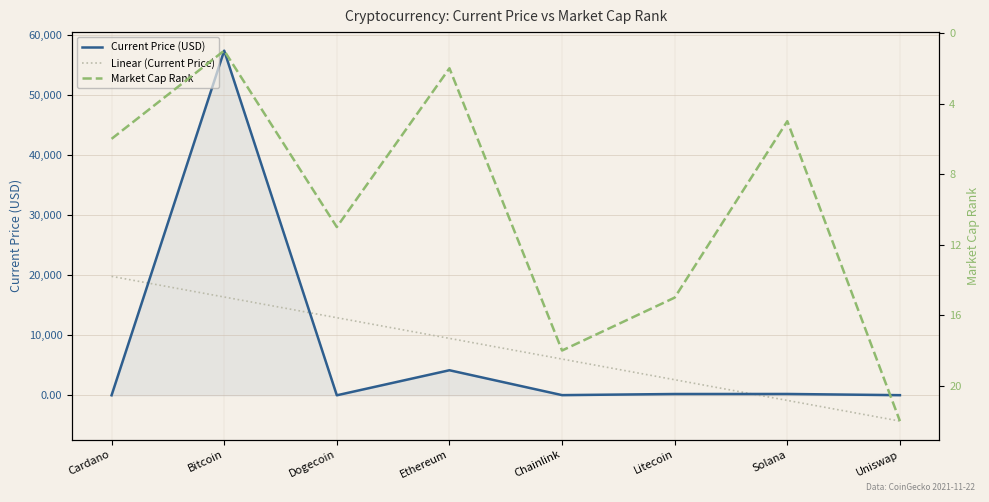

Reading left to right, extract all data points from this chart.

Current Price (USD): 1.8	57464.0	0.2	4175.9	27.5	215.0	220.6	20.9
Linear (Current Price): 19831.9	16384.4	12936.9	9489.5	6042.0	2594.6	-852.9	-4300.4
Market Cap Rank: 6.0	1.0	11.0	2.0	18.0	15.0	5.0	22.0